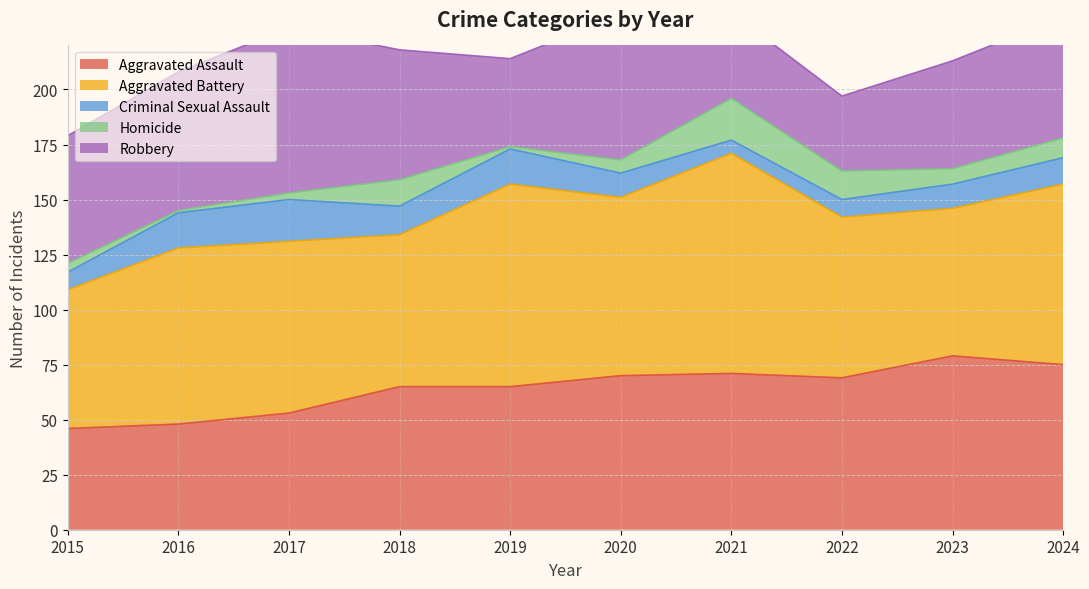

What are all the series names shown in the legend?

Aggravated Assault, Aggravated Battery, Criminal Sexual Assault, Homicide, Robbery